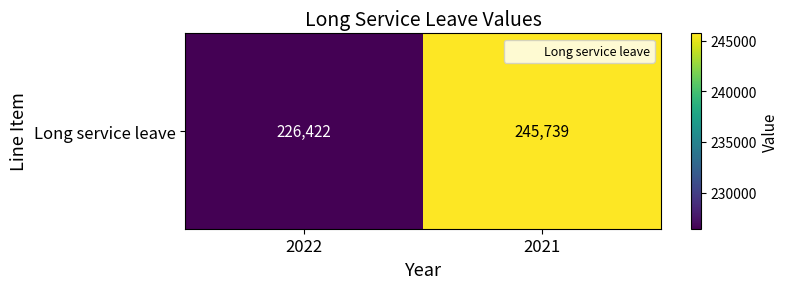

How many data points are less than 245739?

1